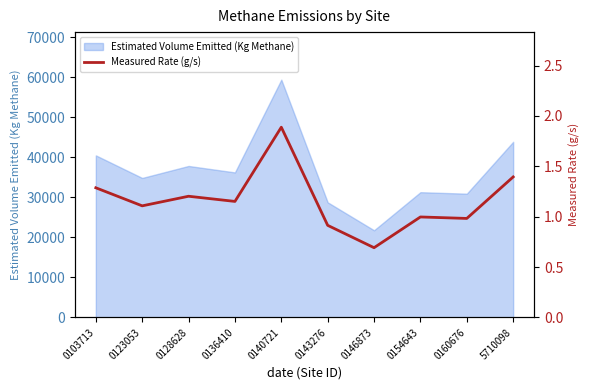

Reading right to left, transcribe all the data shown in this chart.

5710098=1.4	0160676=1.0	0154643=1.0	0146873=0.7	0143276=0.9	0140721=1.9	0136410=1.2	0128628=1.2	0123053=1.1	0103713=1.3